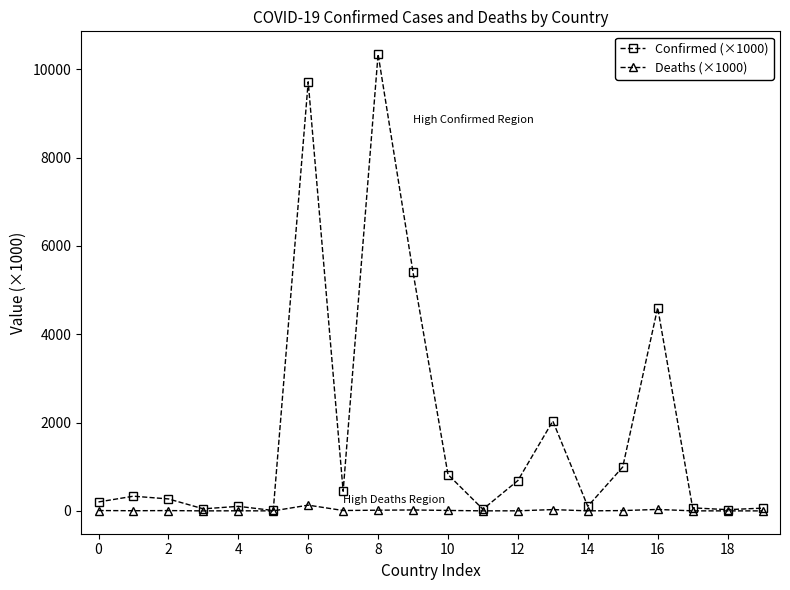

Which series has the largest total across all categories?

Confirmed (×1000)